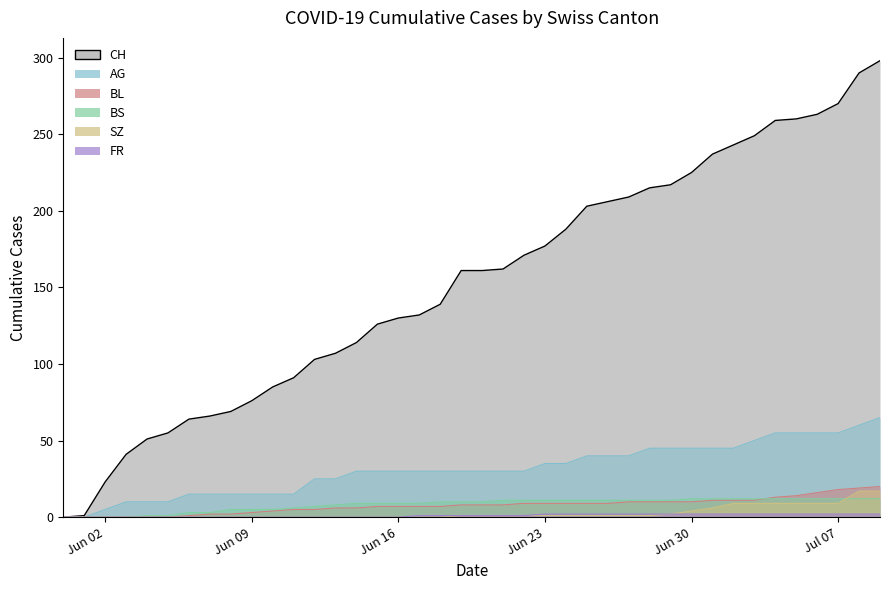

True or false: CH has more than 2 interior local peaks.

False